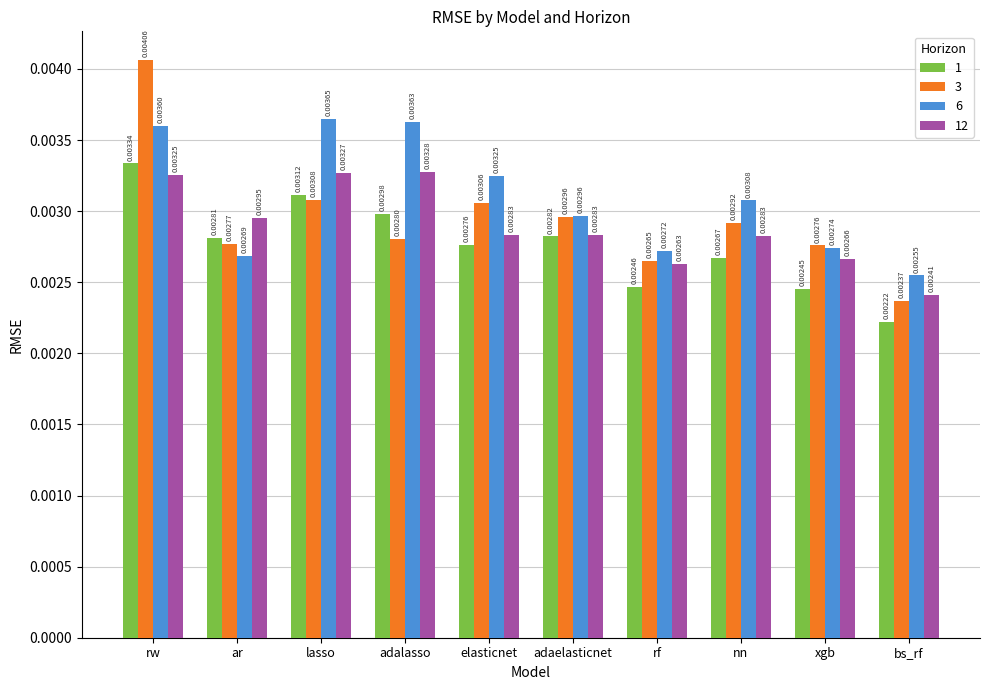

Which series has the largest range (max minus min)?

3